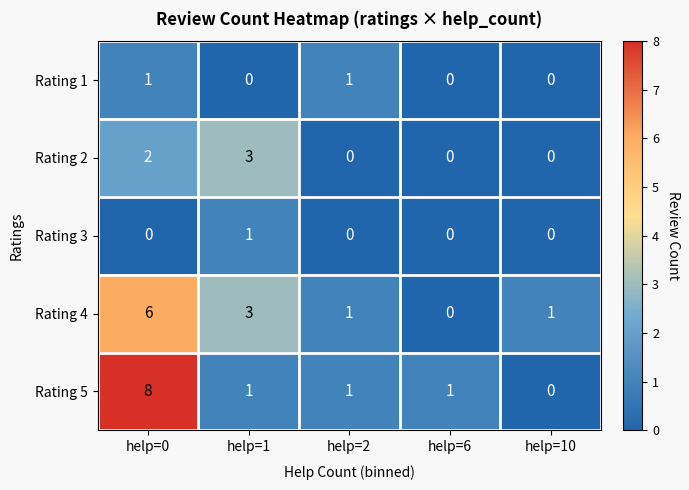

What is the difference between the maximum and second lowest values in the Rating 2 series?

3